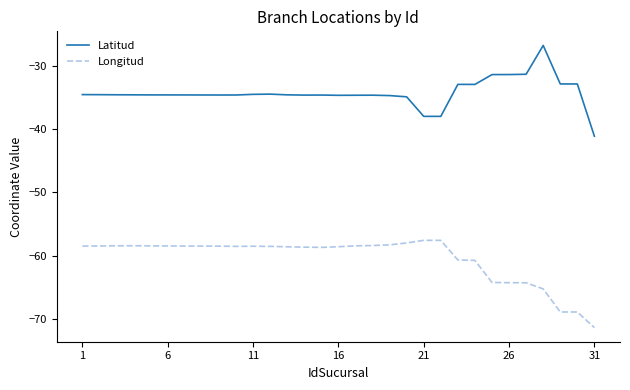

What is the difference between the second highest and second lowest values in the Latitud series?

6.6